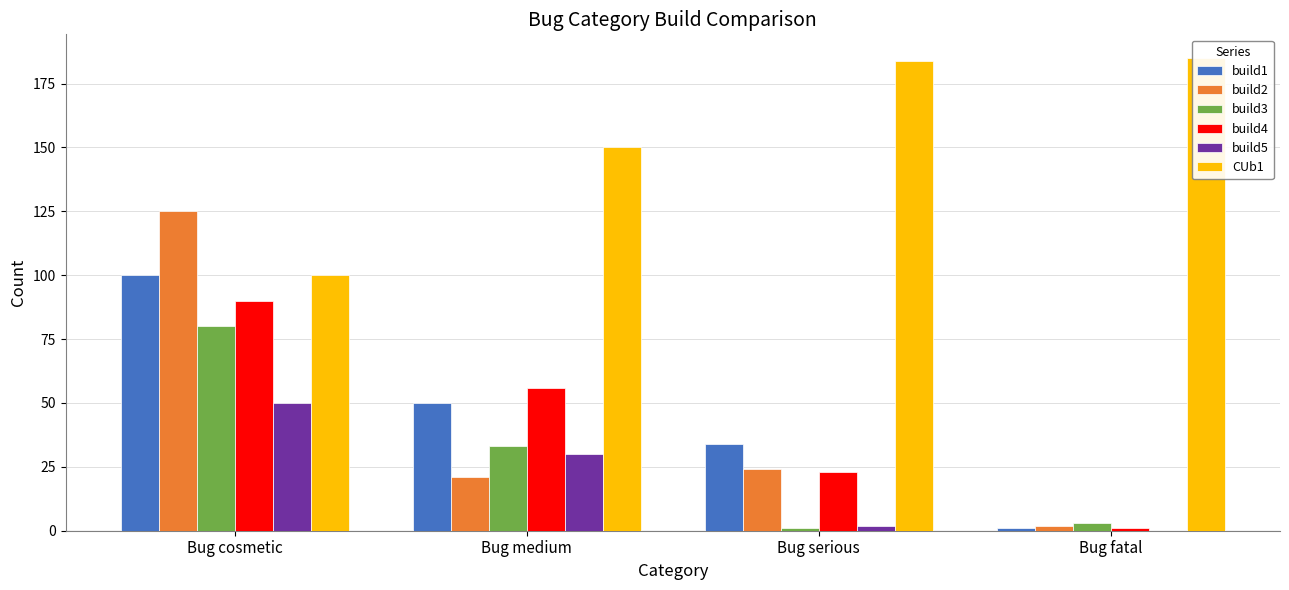

At which category is the sum across all series the highest?

Bug cosmetic